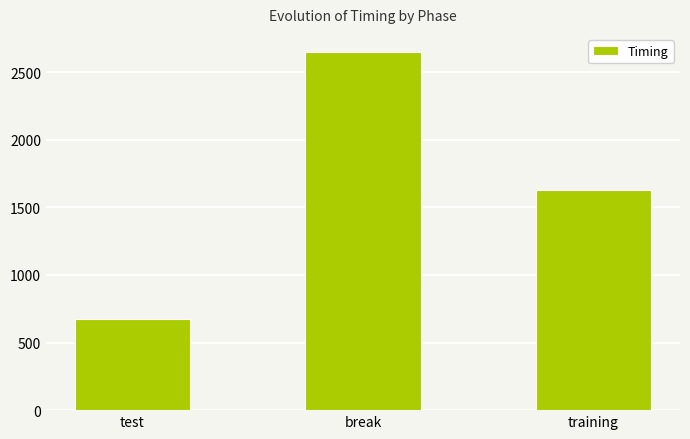

What is the label of the 3rd bar from the left?

training